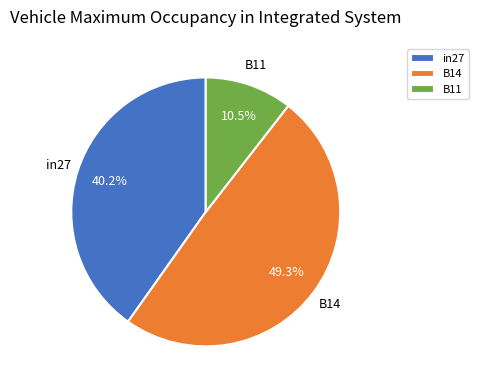

Does any single category account for the majority?

No